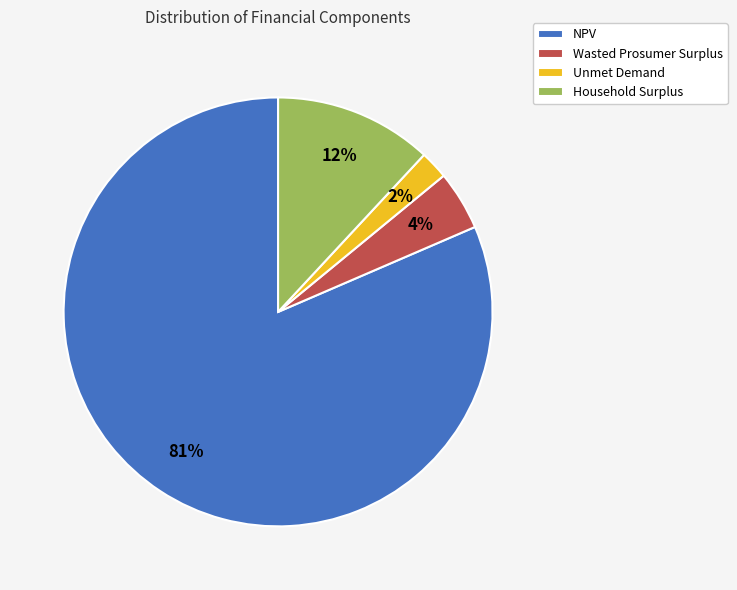

True or false: Unmet Demand accounts for 2% of the total.

True